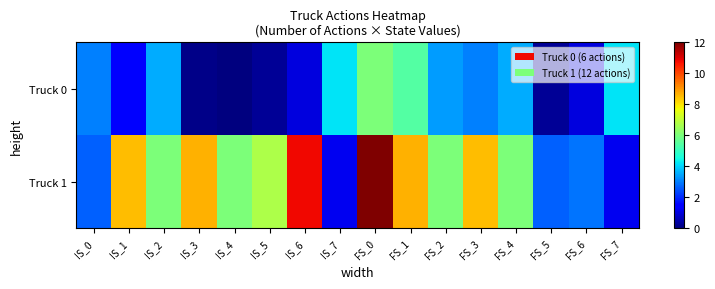

Reading left to right, list all the values displayed in this chart.

Truck 0: IS_0=3.0	IS_1=1.4	IS_2=3.5	IS_3=0.1	IS_4=0.0	IS_5=0.2	IS_6=1.0	IS_7=4.2	FS_0=6.0	FS_1=5.4	FS_2=3.4	FS_3=3.0	FS_4=3.5	FS_5=0.2	FS_6=1.0	FS_7=4.2
Truck 1: IS_0=2.6	IS_1=8.5	IS_2=6.0	IS_3=8.6	IS_4=6.0	IS_5=6.7	IS_6=10.8	IS_7=1.2	FS_0=12.0	FS_1=8.6	FS_2=6.0	FS_3=8.5	FS_4=6.0	FS_5=2.6	FS_6=2.9	FS_7=1.2